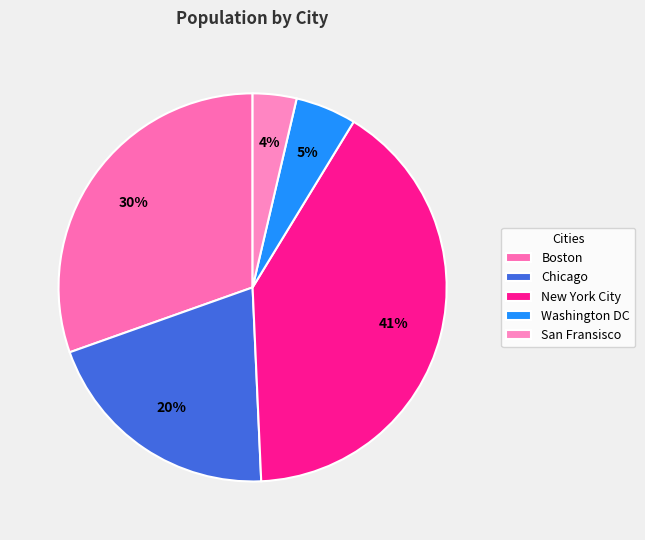

What percentage do Washington DC and New York City together represent?

45.6%